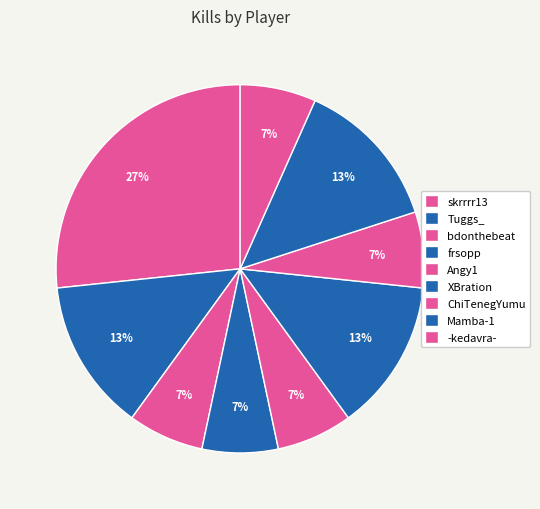

To the nearest percent, what portion does XBration represent?

13%